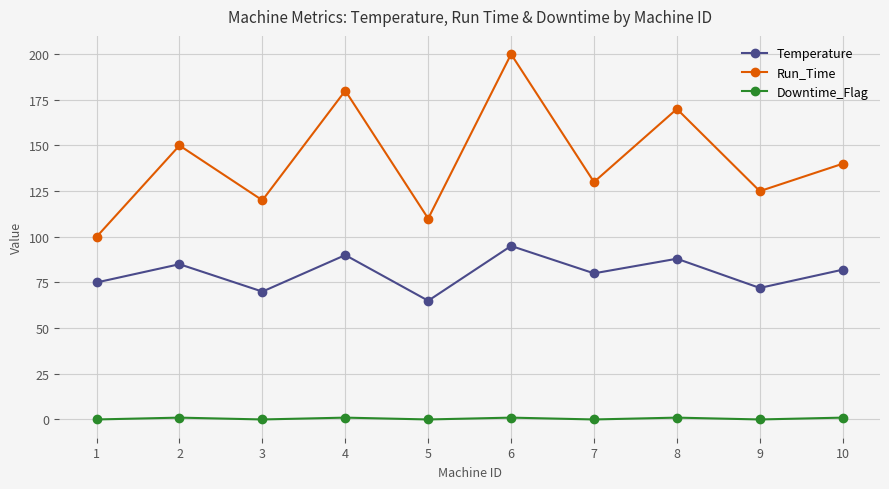

What are all the series names shown in the legend?

Temperature, Run_Time, Downtime_Flag